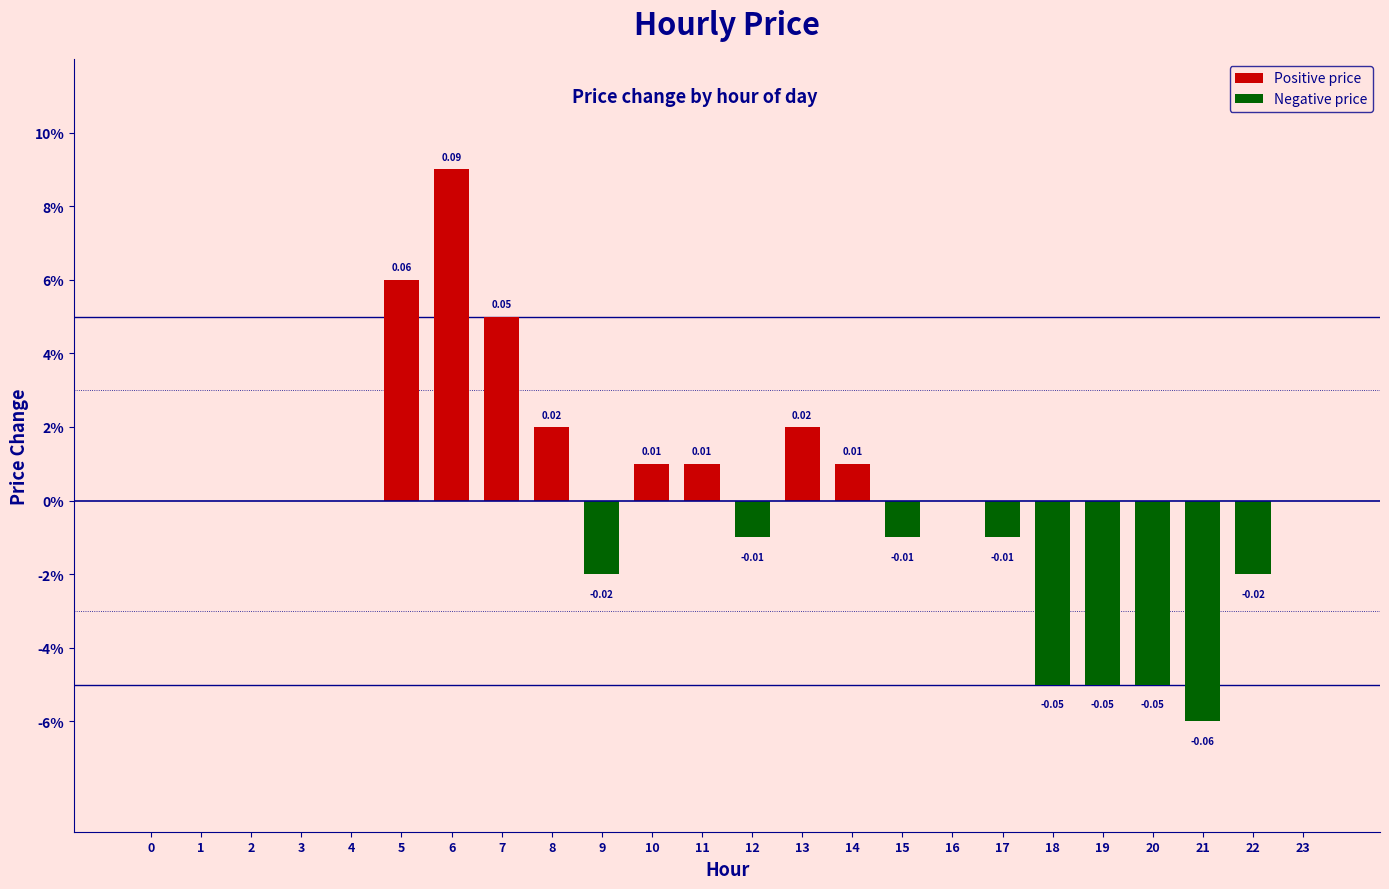

What is the difference between the maximum and minimum values?

0.1